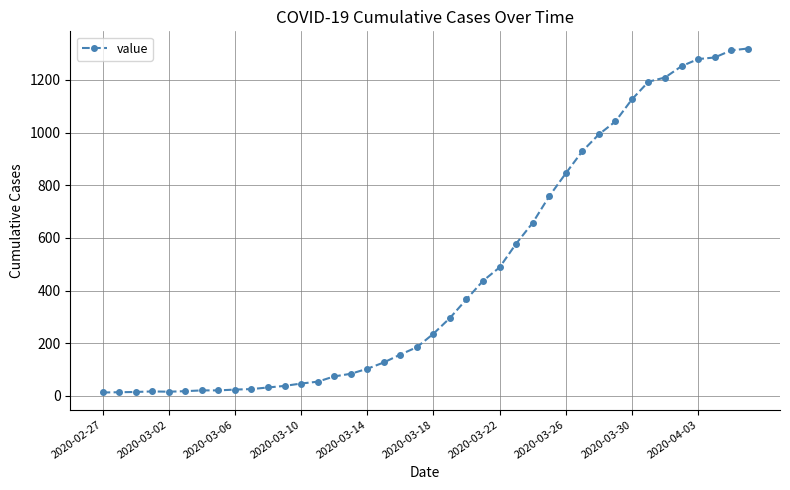

What is the greatest value displayed?

1319